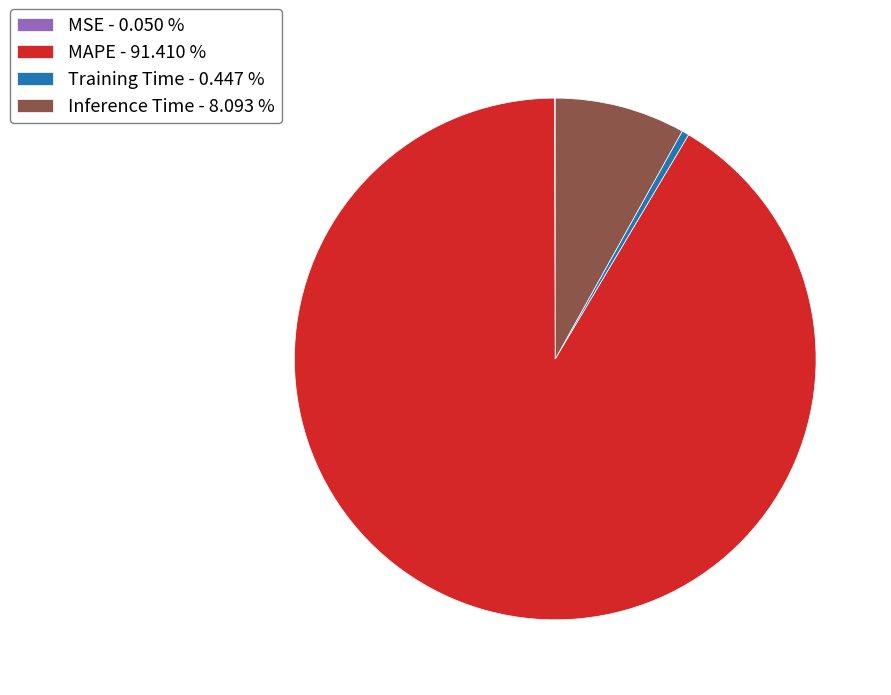

Do Training Time - 0.447 % and MAPE - 91.410 % together represent more than half of the pie?

Yes